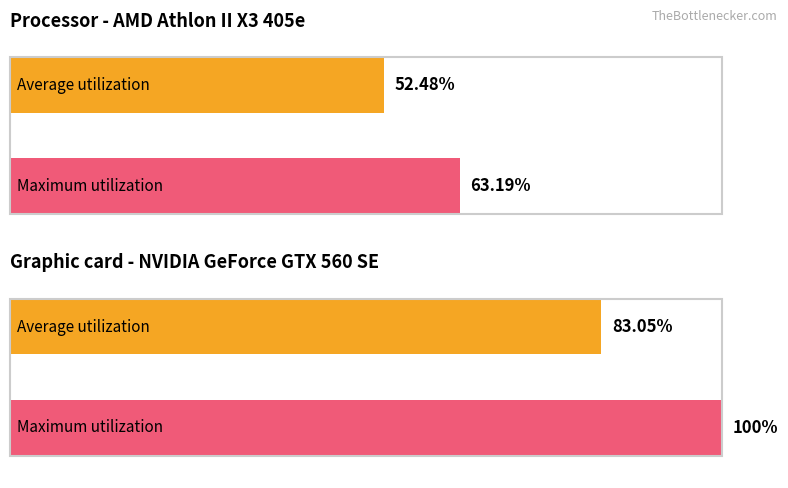

Rank the series by their maximum value, from highest to lowest.

Maximum utilization, Average utilization